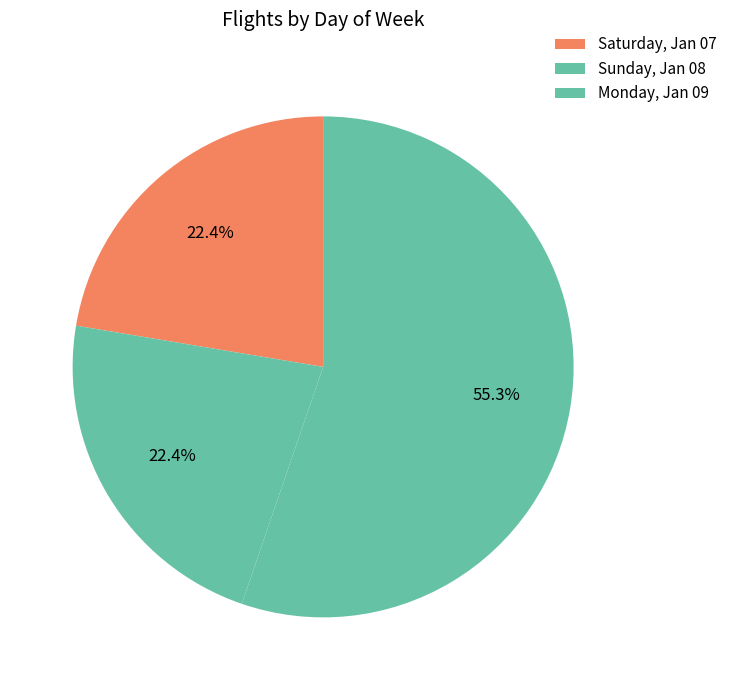

Is there a majority slice in this chart?

Yes